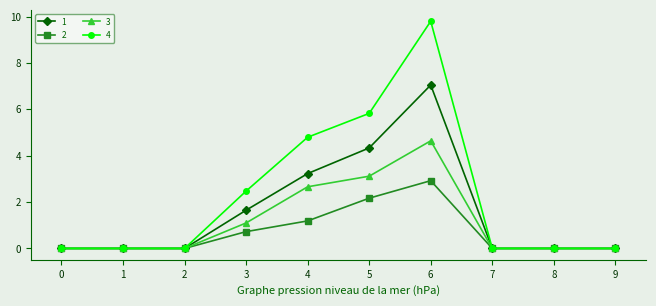

What is the total value across all series at 5?

15.4